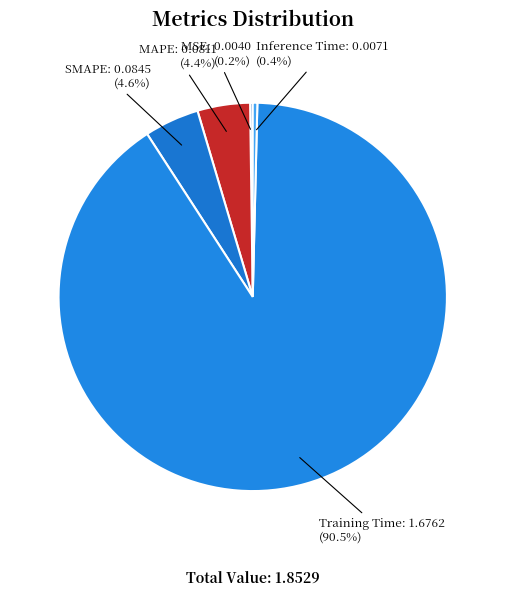

To the nearest percent, what is the average slice percentage?

20%